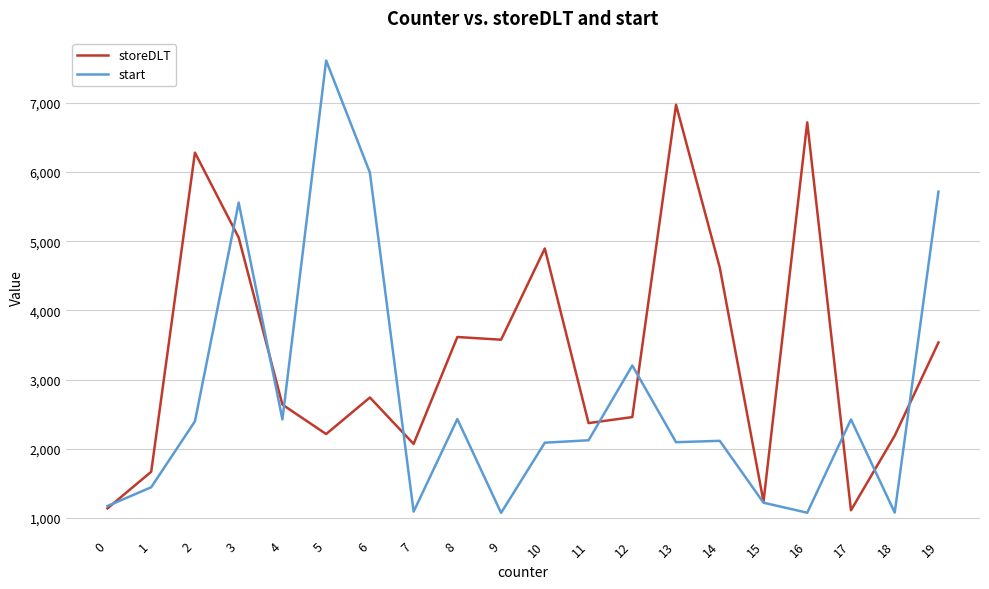

The value of start at 10 is 2088. True or false?

True